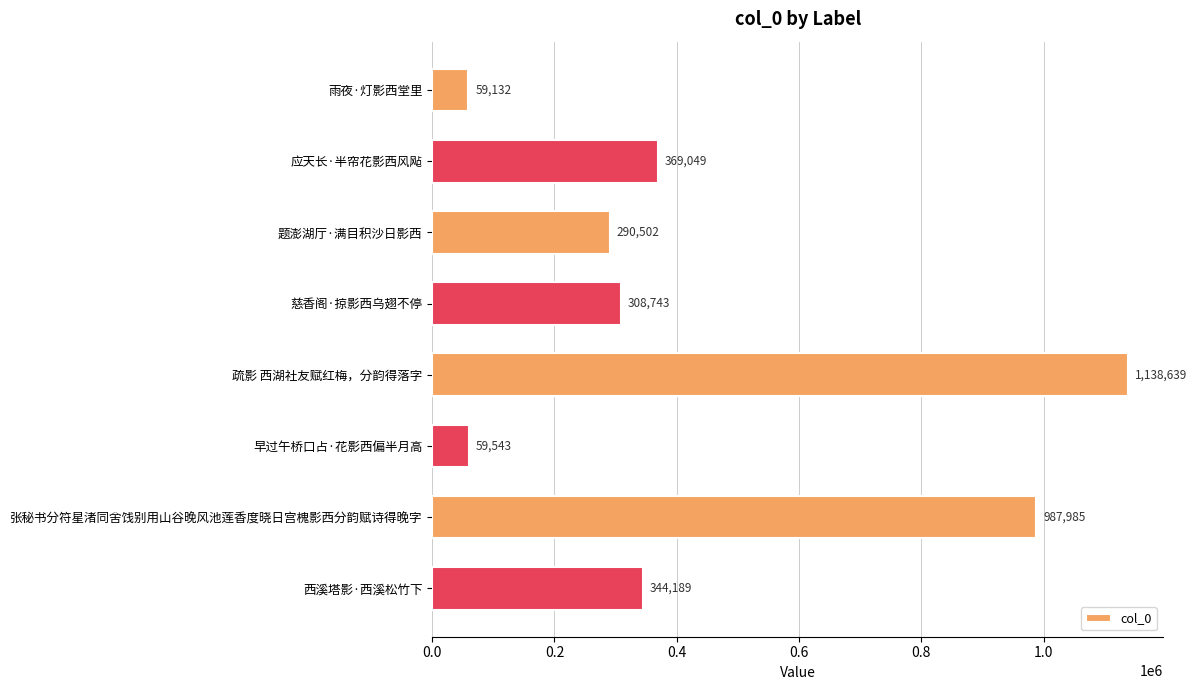

What is the sum of the values at 慈香阁·掠影西乌翅不停 and 雨夜·灯影西堂里?

367875